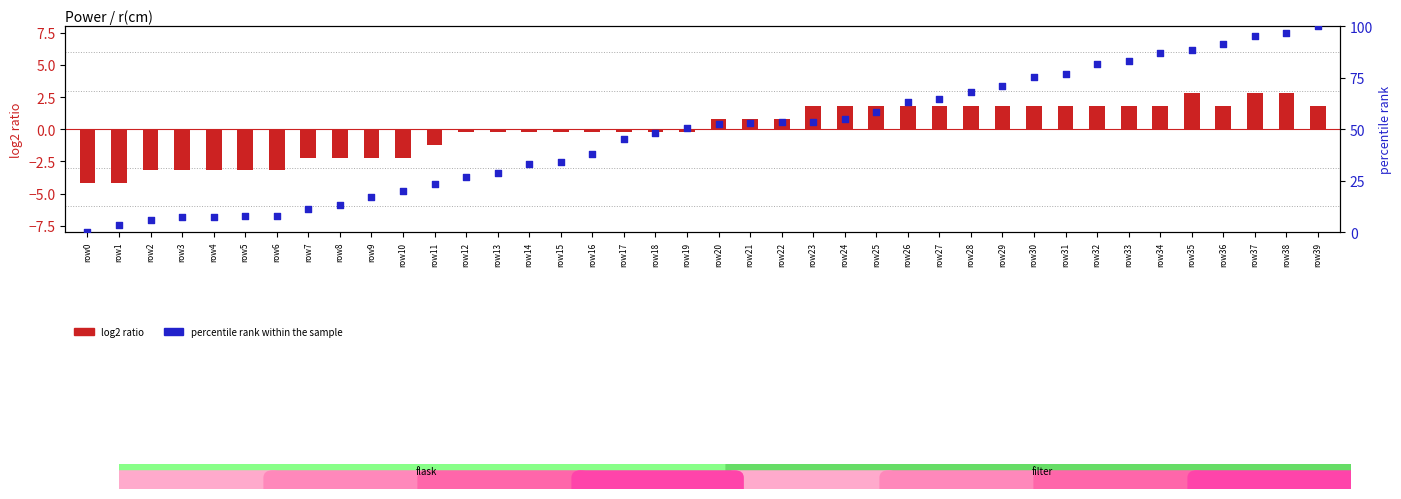

At which category is the sum across all series the highest?

row39